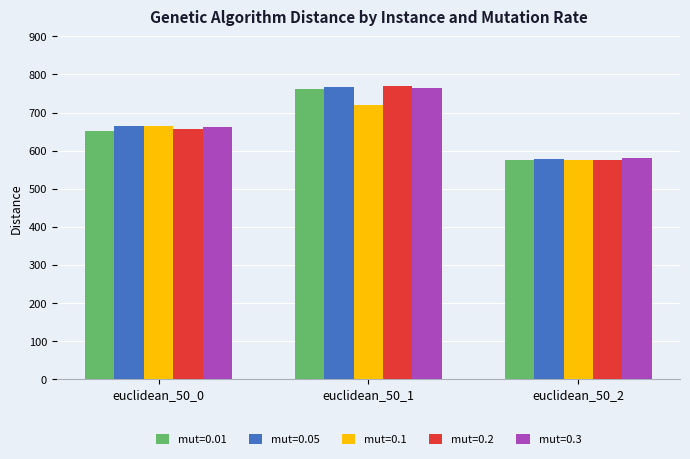

The value of mut=0.2 at euclidean_50_1 is 770.7. True or false?

True